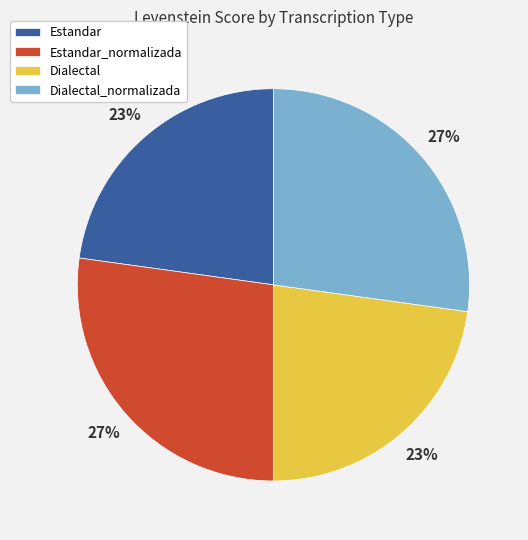

How many slices are in this pie chart?

4